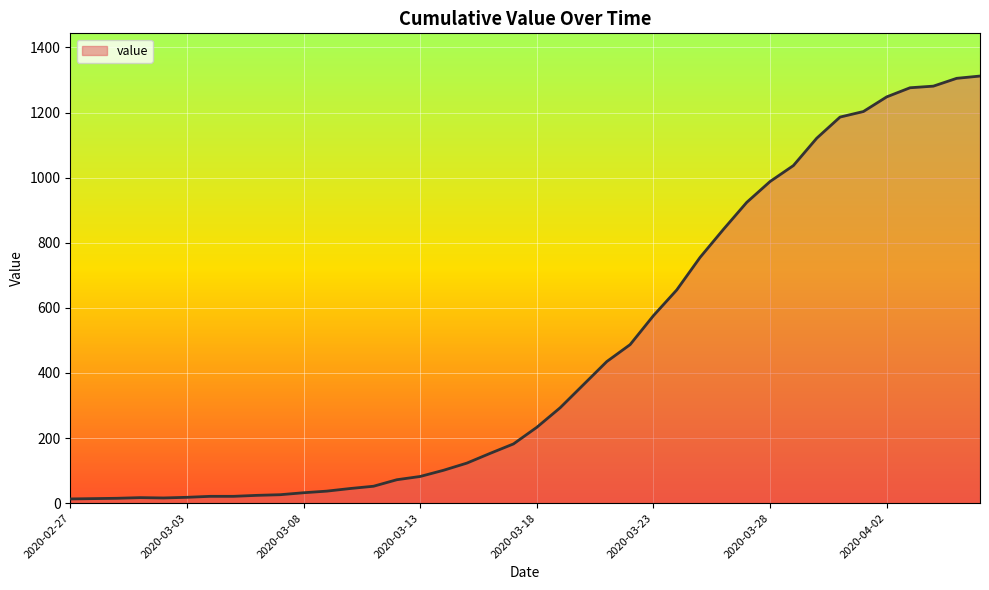

What is the greatest value displayed?

1312